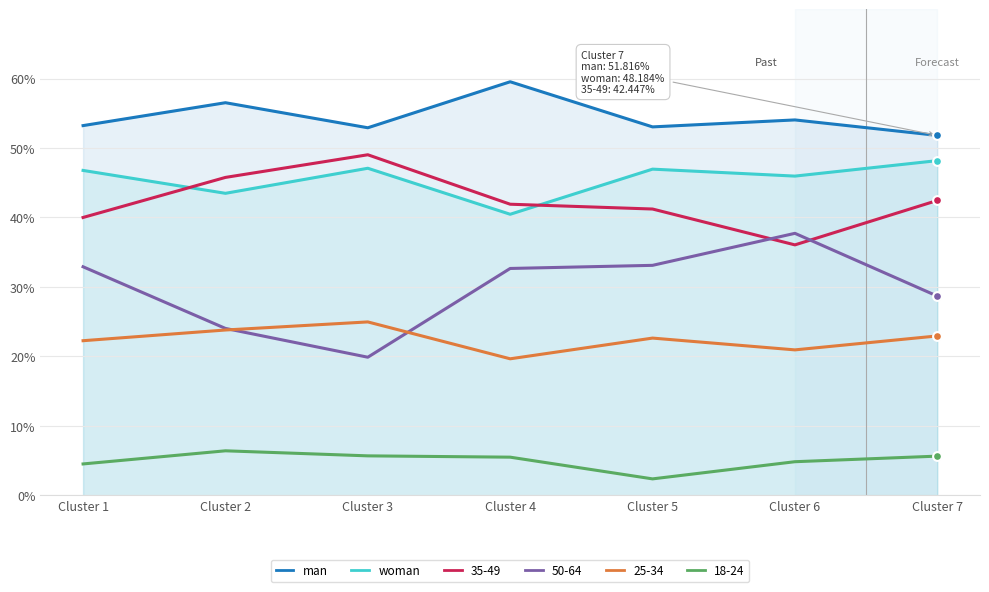

Which series has the largest Y range (max minus min)?

man